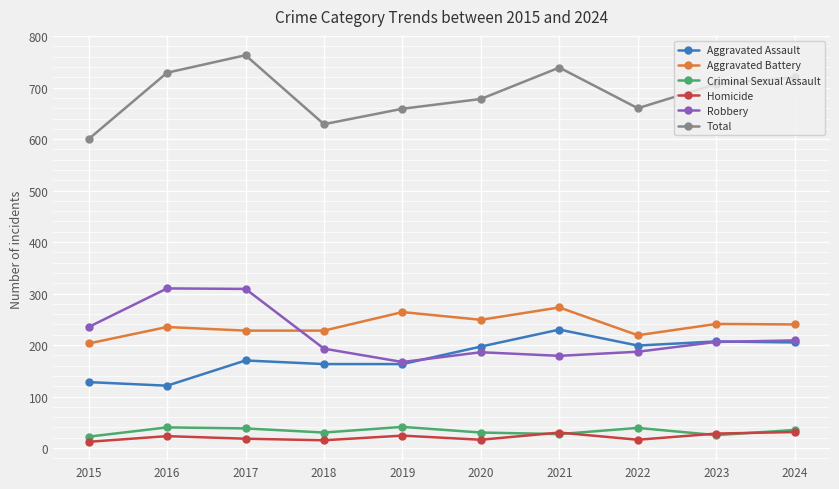

What is the difference between the highest and lowest values at 2021?

712